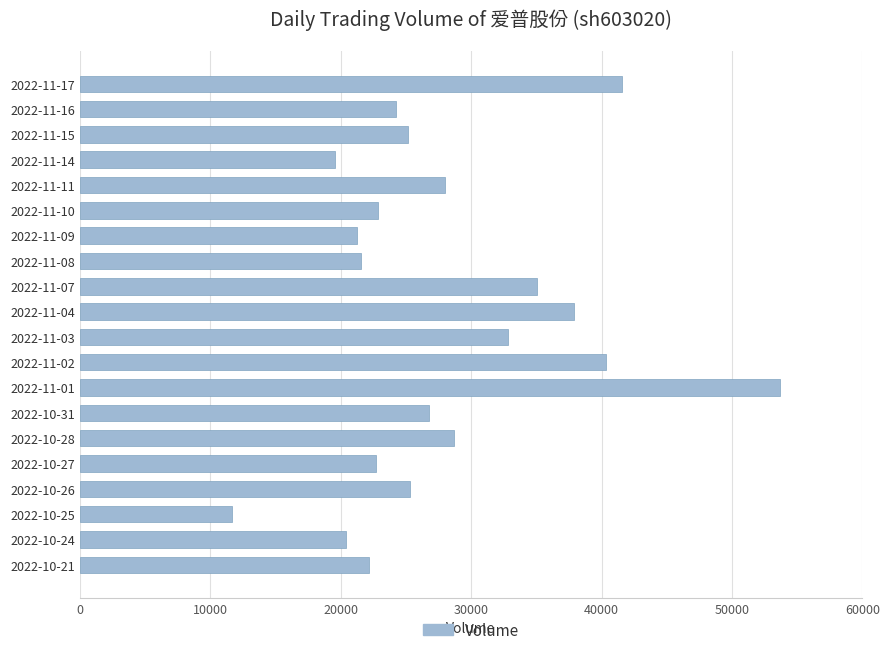

What is the ratio of the value at 2022-10-24 to the value at 2022-11-02?

0.5